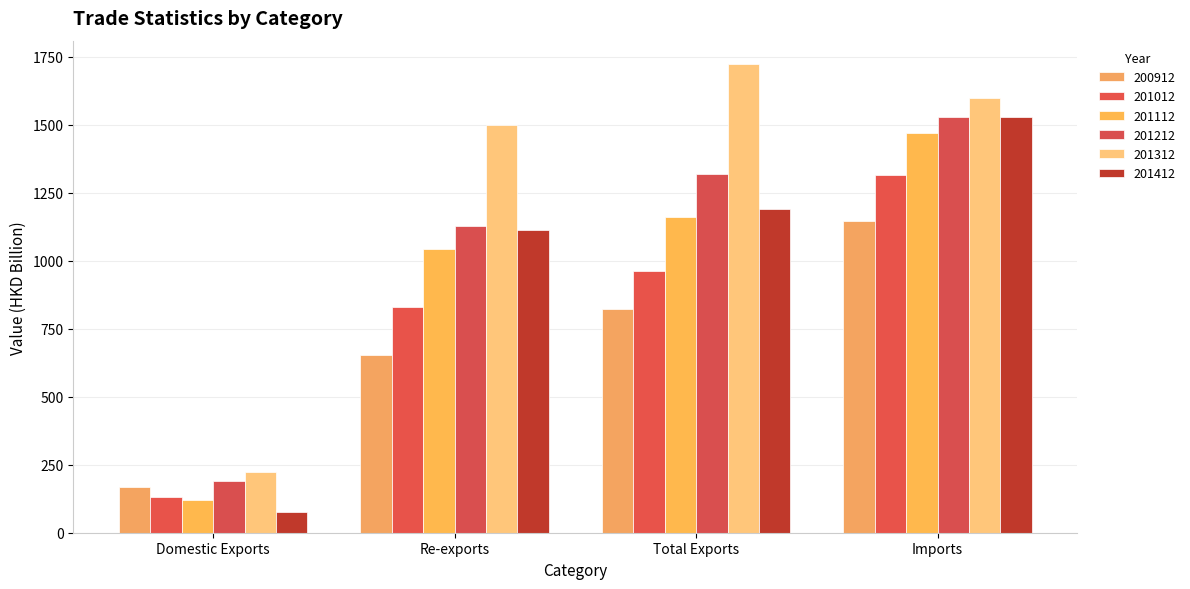

What is the sum of all 200912 values?

2789.4